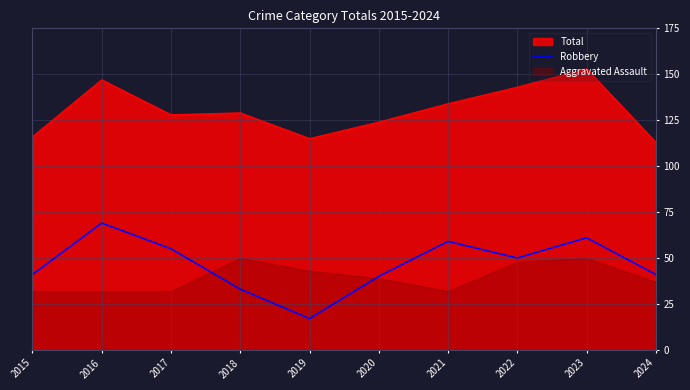

True or false: Total and Robbery cross at least once.

False